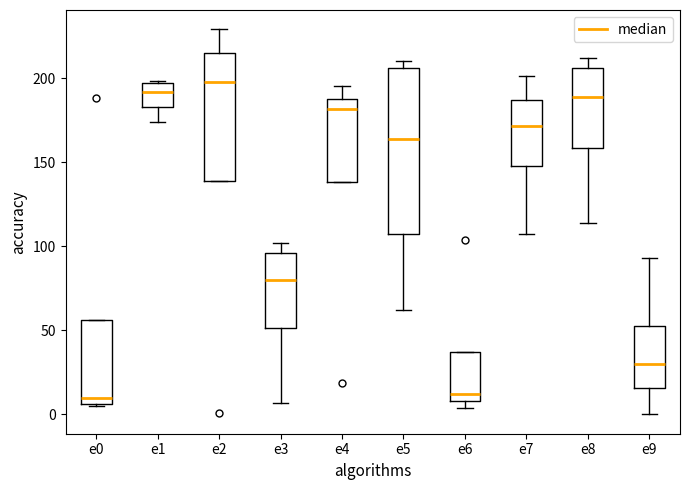

Where is the upper edge of the box for e3 on the y-axis? The values are not printed on the chart, so give them approximately, as read against the axis.

95